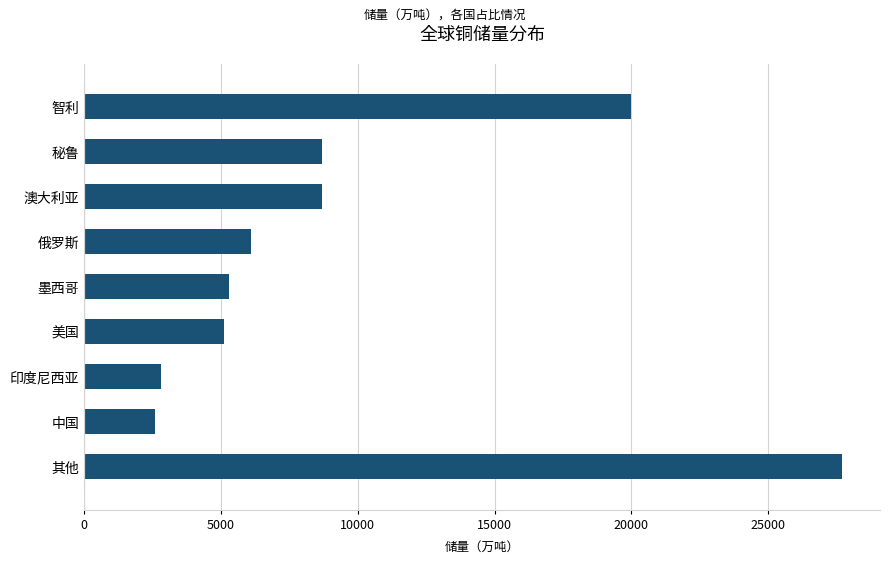

What is the value of the 1st bar from the top?

20000